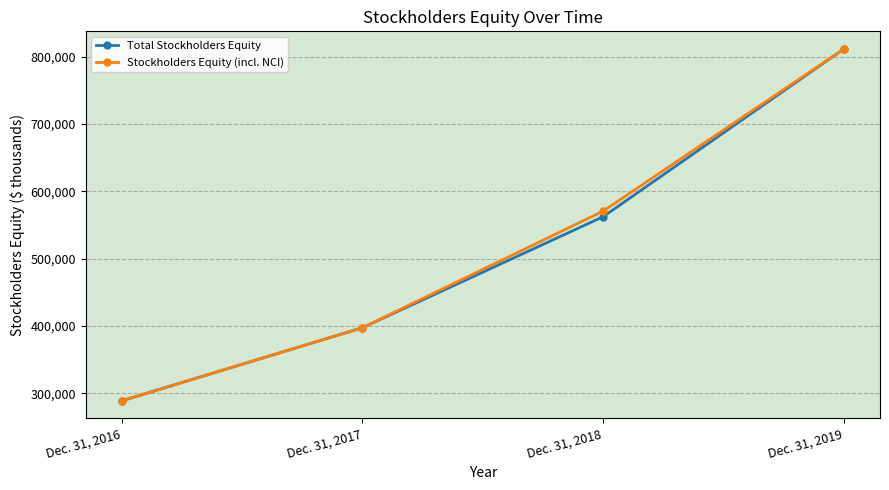

What is the difference between the maximum and minimum values in the Total Stockholders Equity series?

522892